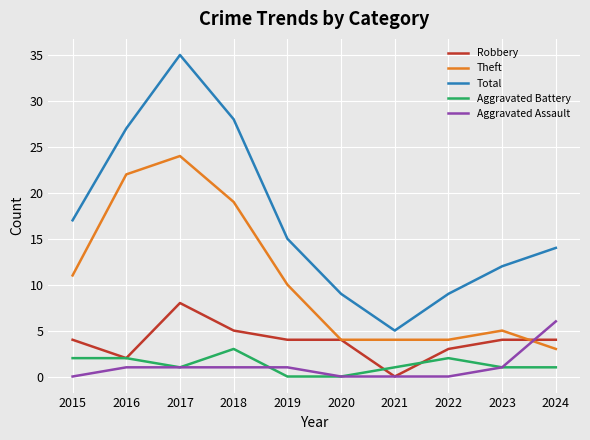

Which series has the largest range (max minus min)?

Total